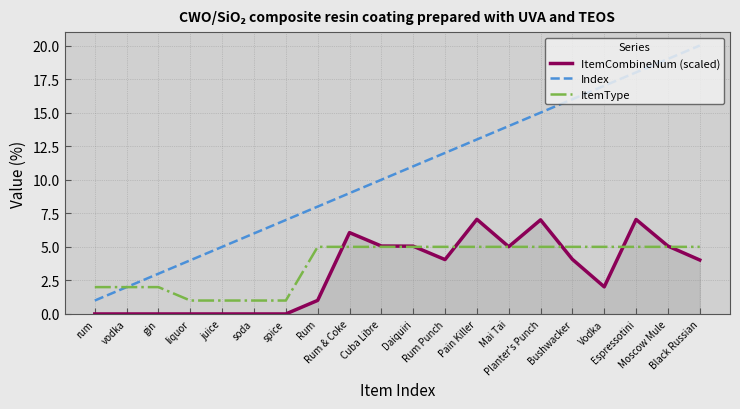

Count the number of categories in the chart.

20